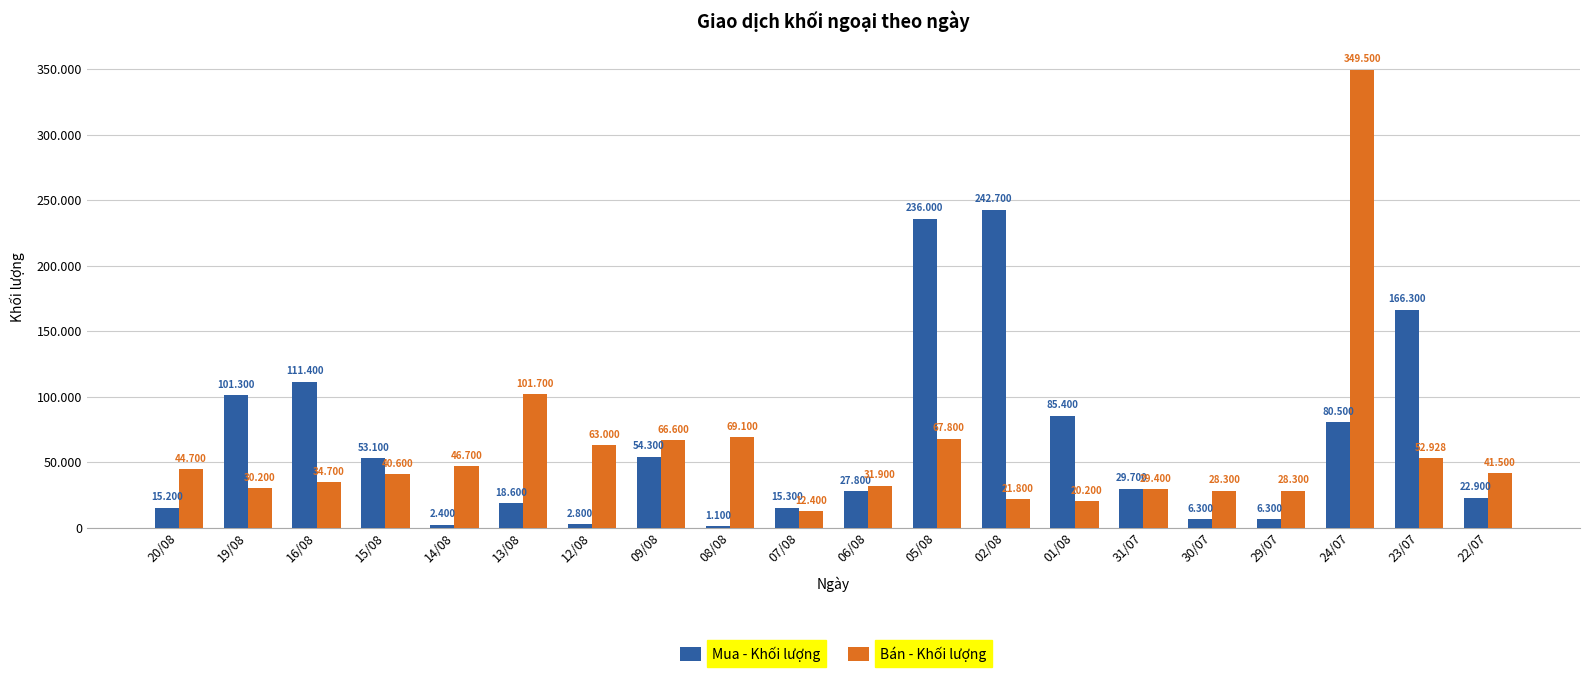

What is the total value across all series at 16/08?

146100